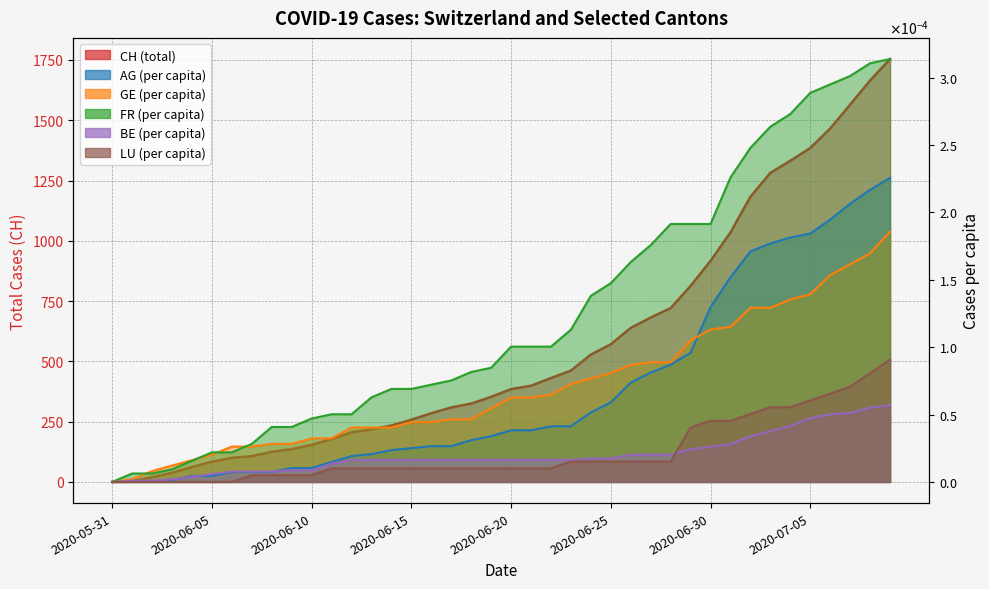

True or false: FR_pc and AG_pc intersect in this chart.

False